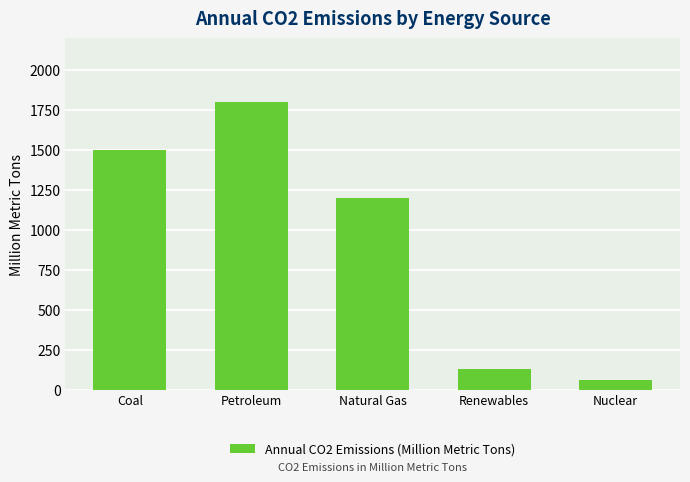

What is the greatest value displayed?

1800.7